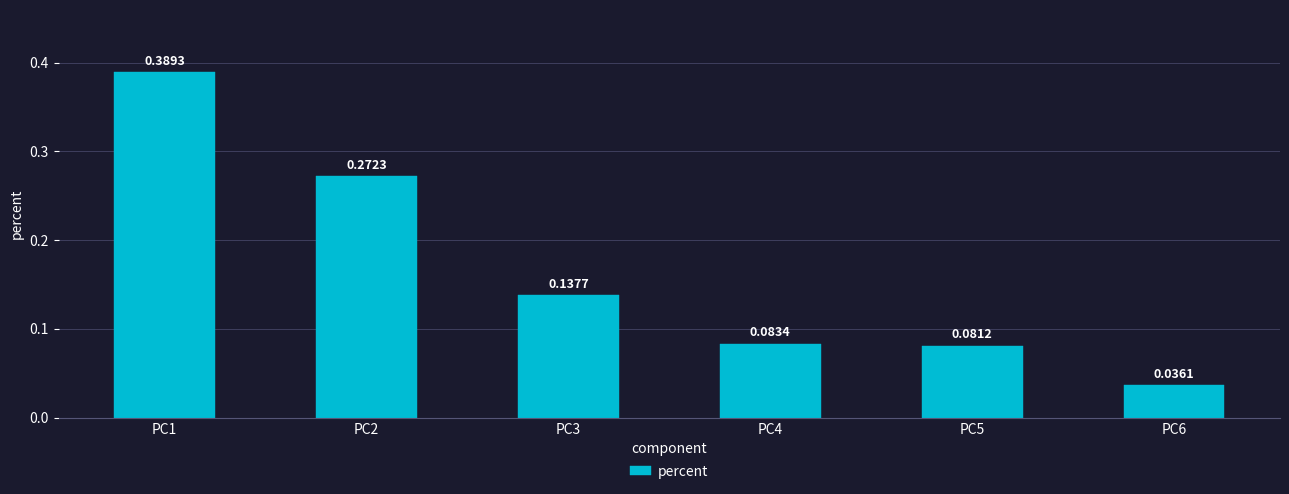

What is the change in value from PC1 to PC2?

-0.1